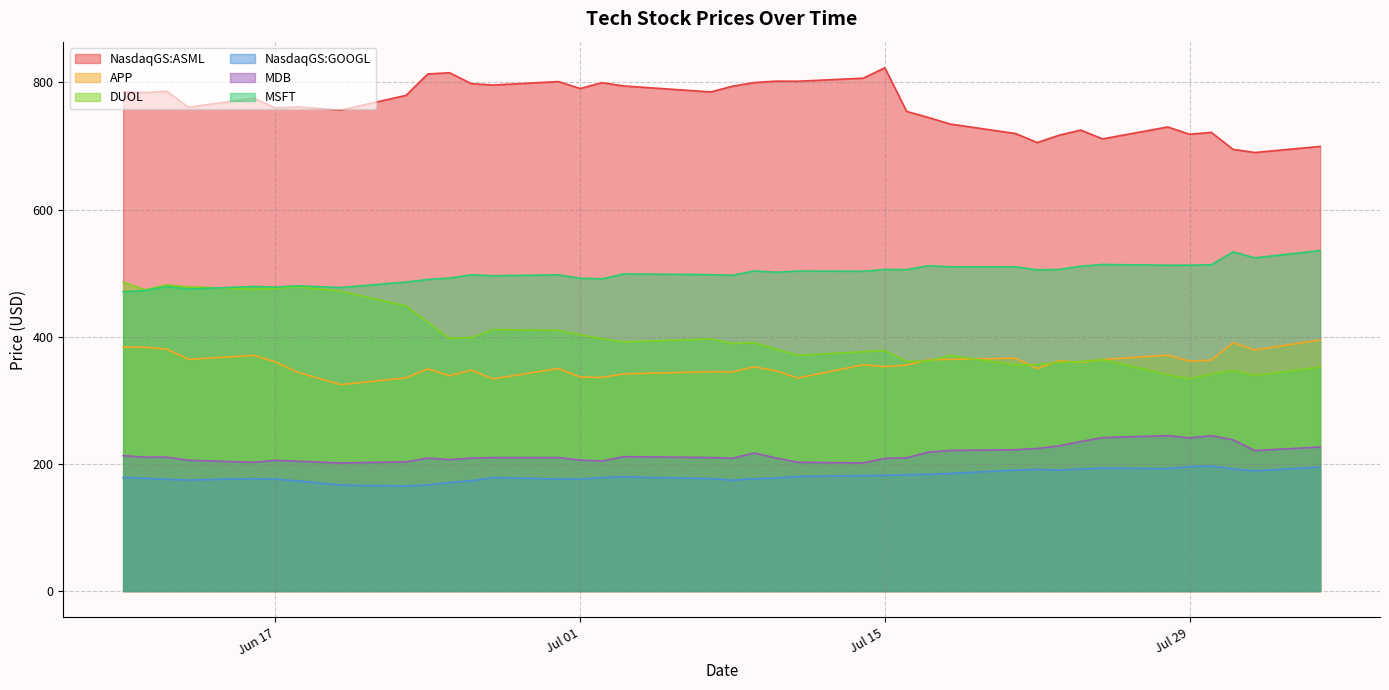

Does the chart display data point markers on the line(s)?

No